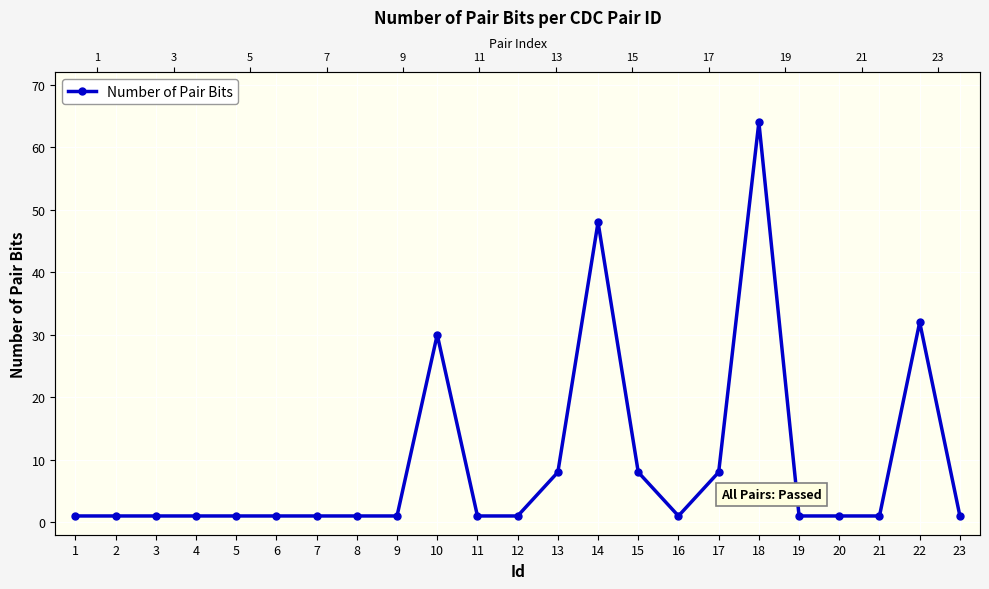

True or false: the data has more than 1 interior local peaks.

True